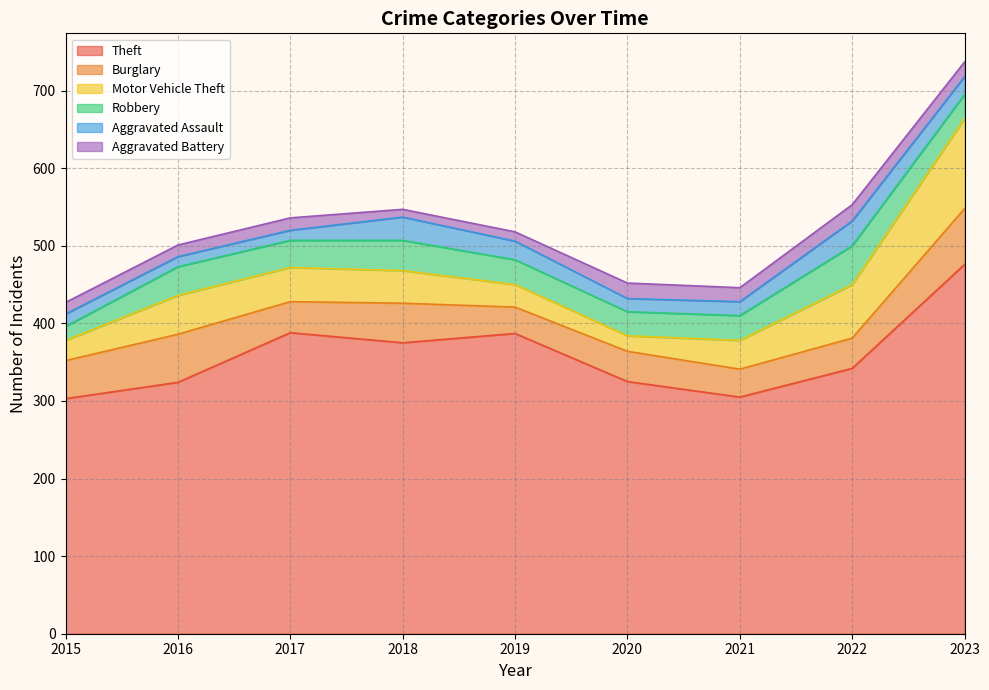

The Burglary series shows 39 at 2022. True or false?

True